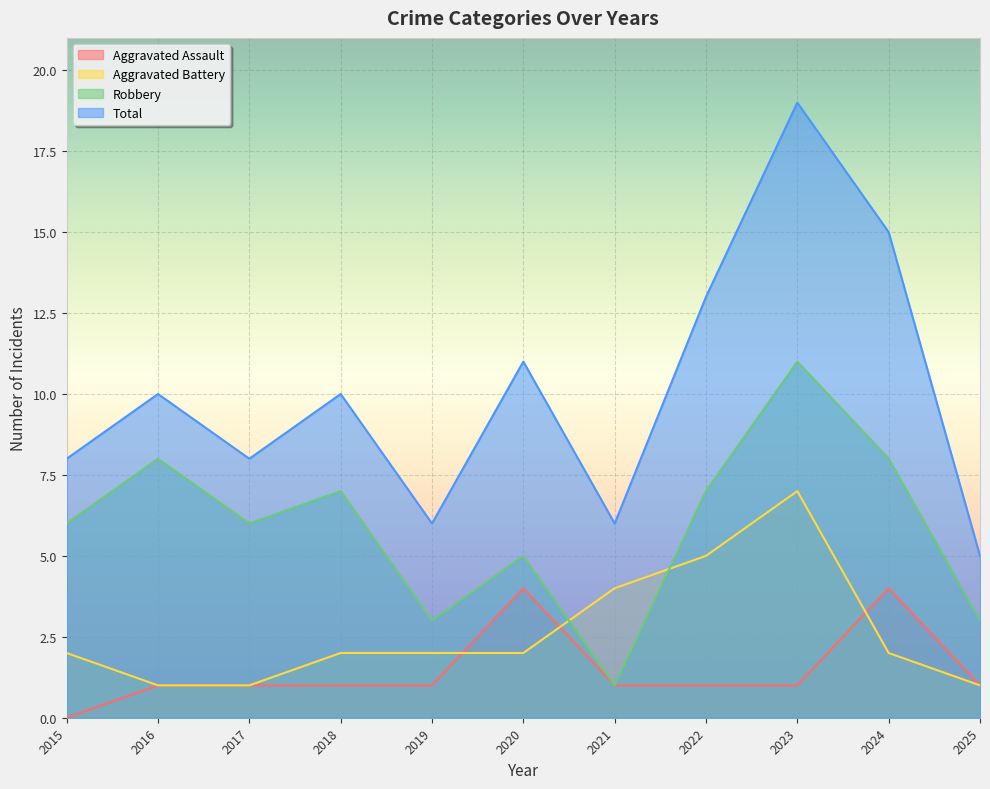

True or false: Robbery has more than 0 points higher than both neighbors.

True